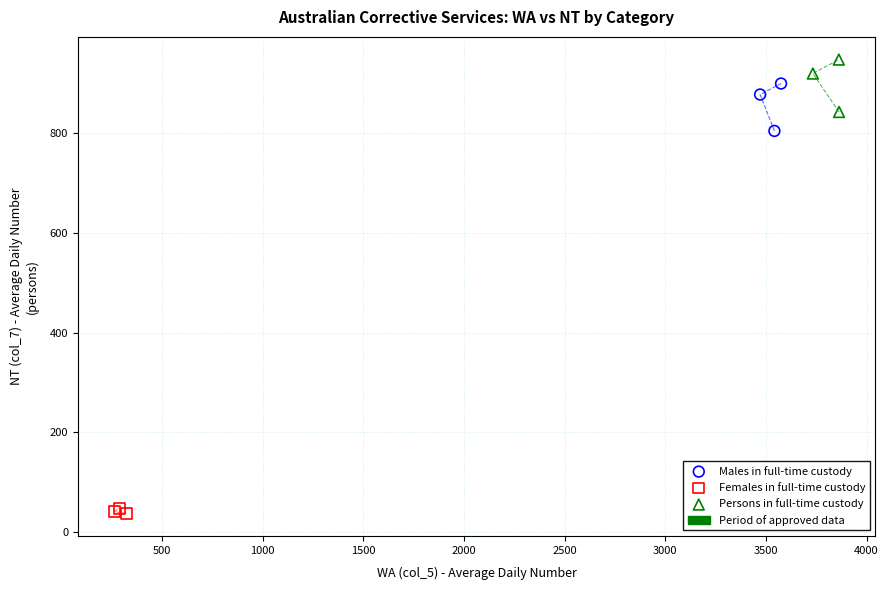

Which series reaches the maximum Y coordinate?

Persons in full-time custody